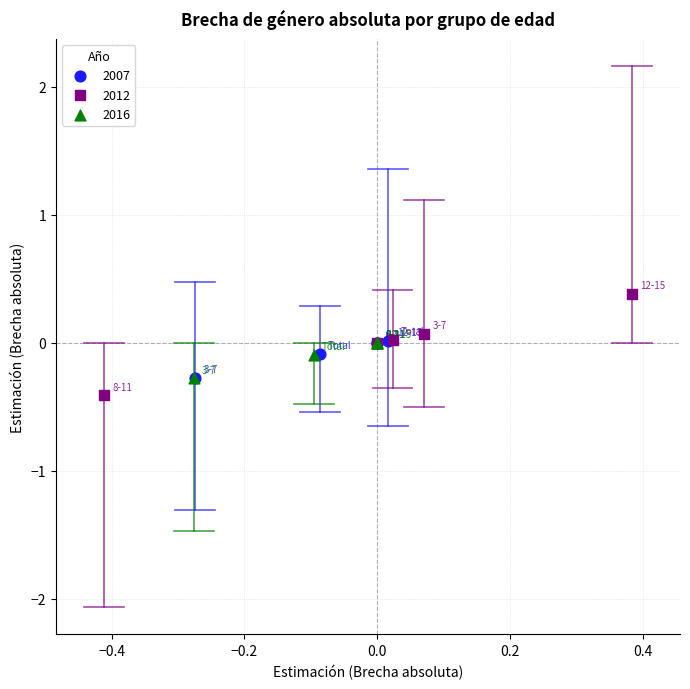

Which series has the widest spread of Y values?

2012